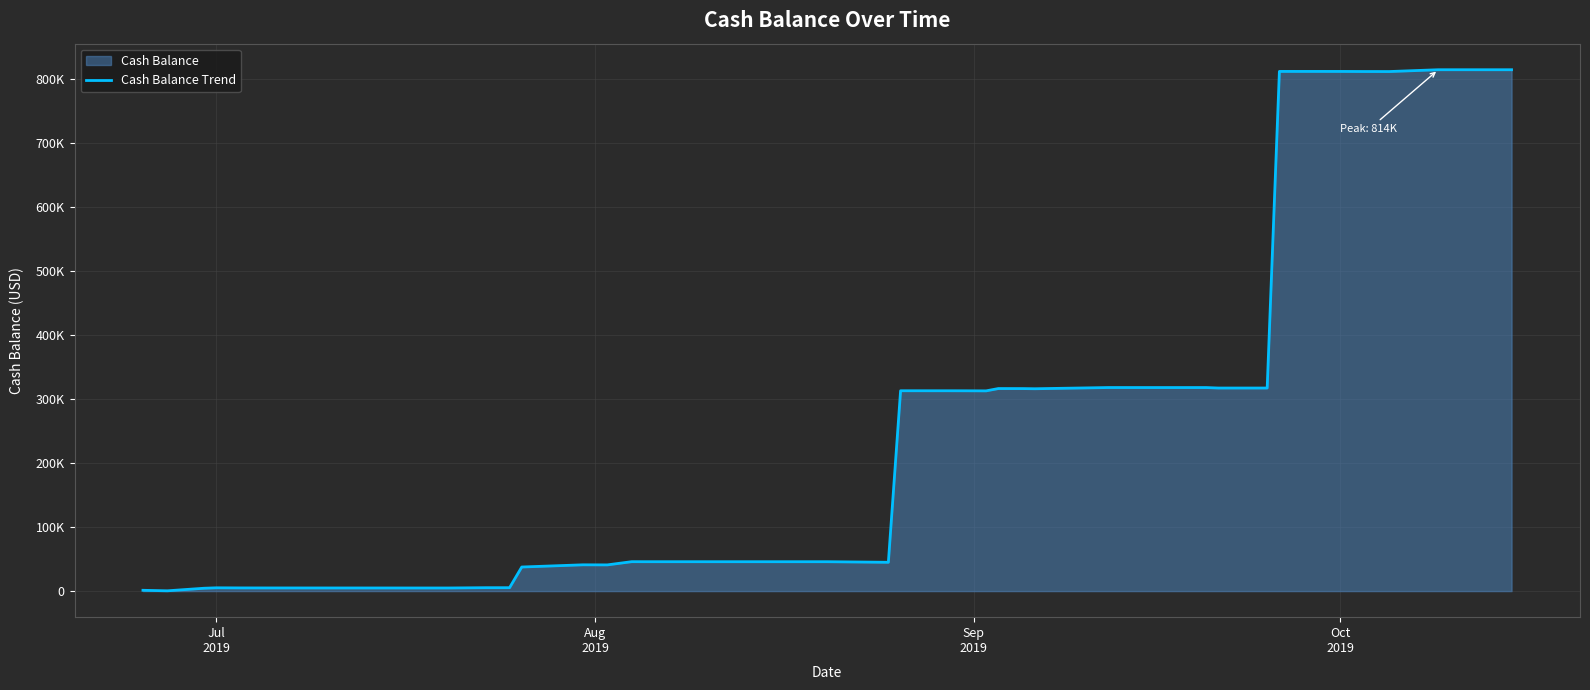

Reading left to right, extract all data points from this chart.

1257.2	455.7	4455.7	5140.1	4979.9	4929.6	4898.0	4883.0	4867.6	4867.6	5307.6	5313.1	37603.7	41038.1	40912.4	45940.9	45890.6	45875.6	45875.6	44968.1	312794.1	312766.1	312738.0	312612.2	316226.5	316176.2	315925.1	317810.8	317795.8	317795.8	317049.0	317046.7	811360.4	811332.3	811206.5	811198.4	811148.1	813976.7	813961.7